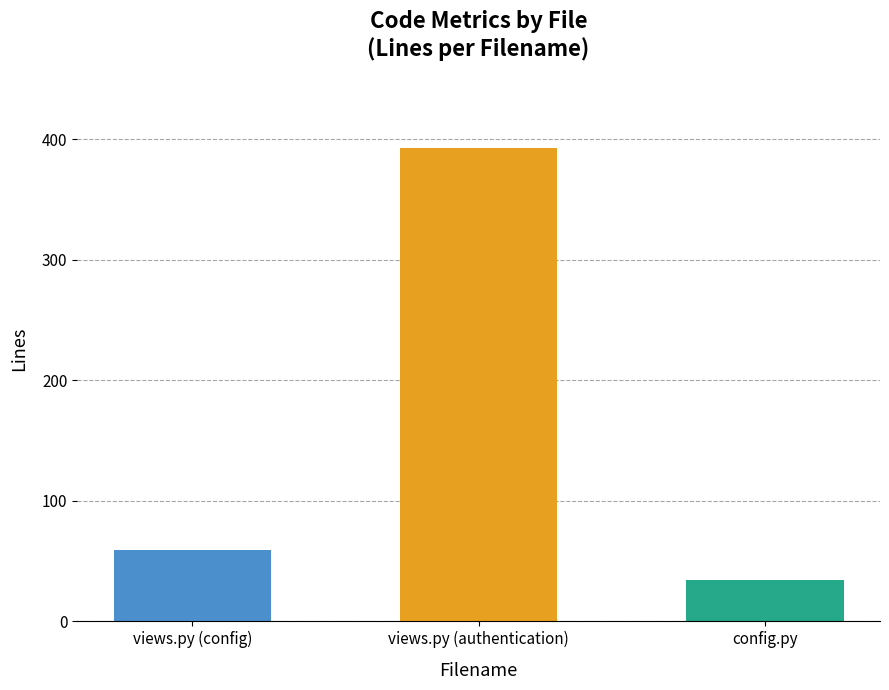

List the labels in order of value, smallest first.

config.py, views.py (config), views.py (authentication)